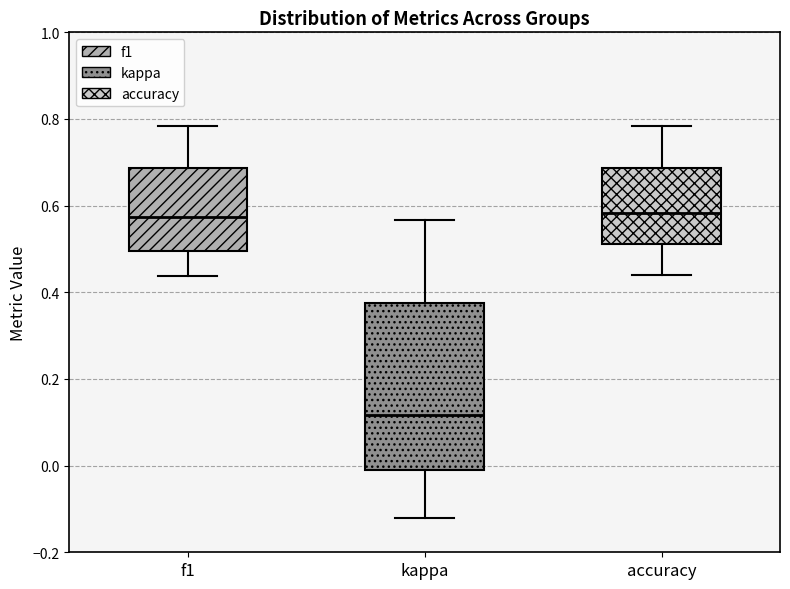

Where is the upper edge of the box for f1 on the y-axis? The values are not printed on the chart, so give them approximately, as read against the axis.

0.68